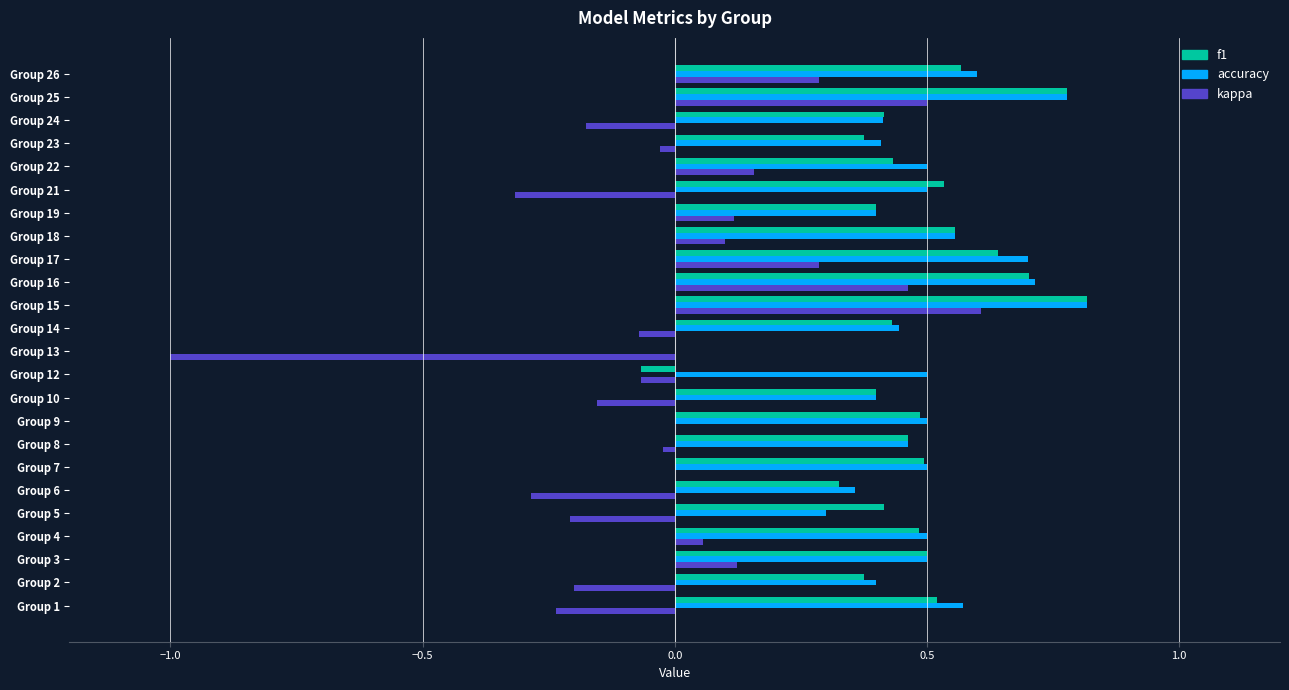

At which category is the sum across all series the highest?

Group 15